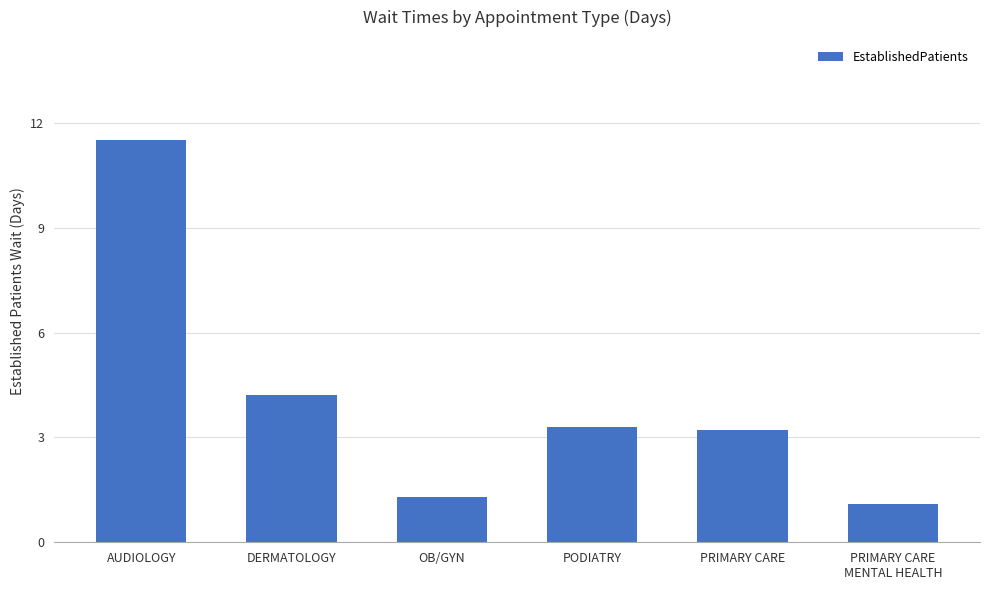

Between PRIMARY CARE and OB/GYN, which is larger?

PRIMARY CARE